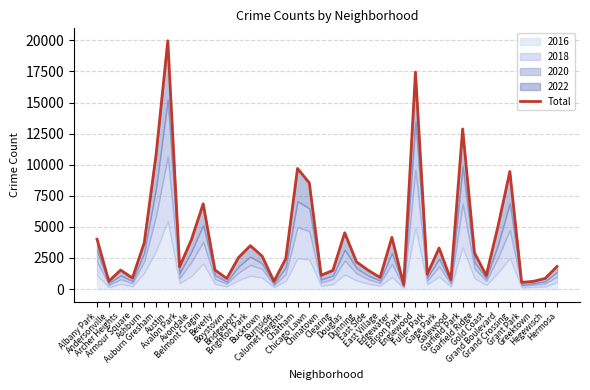

List the labels in order of value, smallest first.

Edison Park, Grant Park, Burnside, Greektown, Andersonville, Galewood, Boystown, Hegewisch, Armour Square, East Village, Gold Coast, Chinatown, Fuller Park, Clearing, East Side, Archer Heights, Beverly, Avalon Park, Hermosa, Dunning, Calumet Heights, Bridgeport, Bucktown, Garfield Ridge, Gage Park, Brighton Park, Ashburn, Avondale, Albany Park, Edgewater, Douglas, Grand Boulevard, Belmont Cragin, Chicago Lawn, Grand Crossing, Chatham, Auburn Gresham, Garfield Park, Englewood, Austin